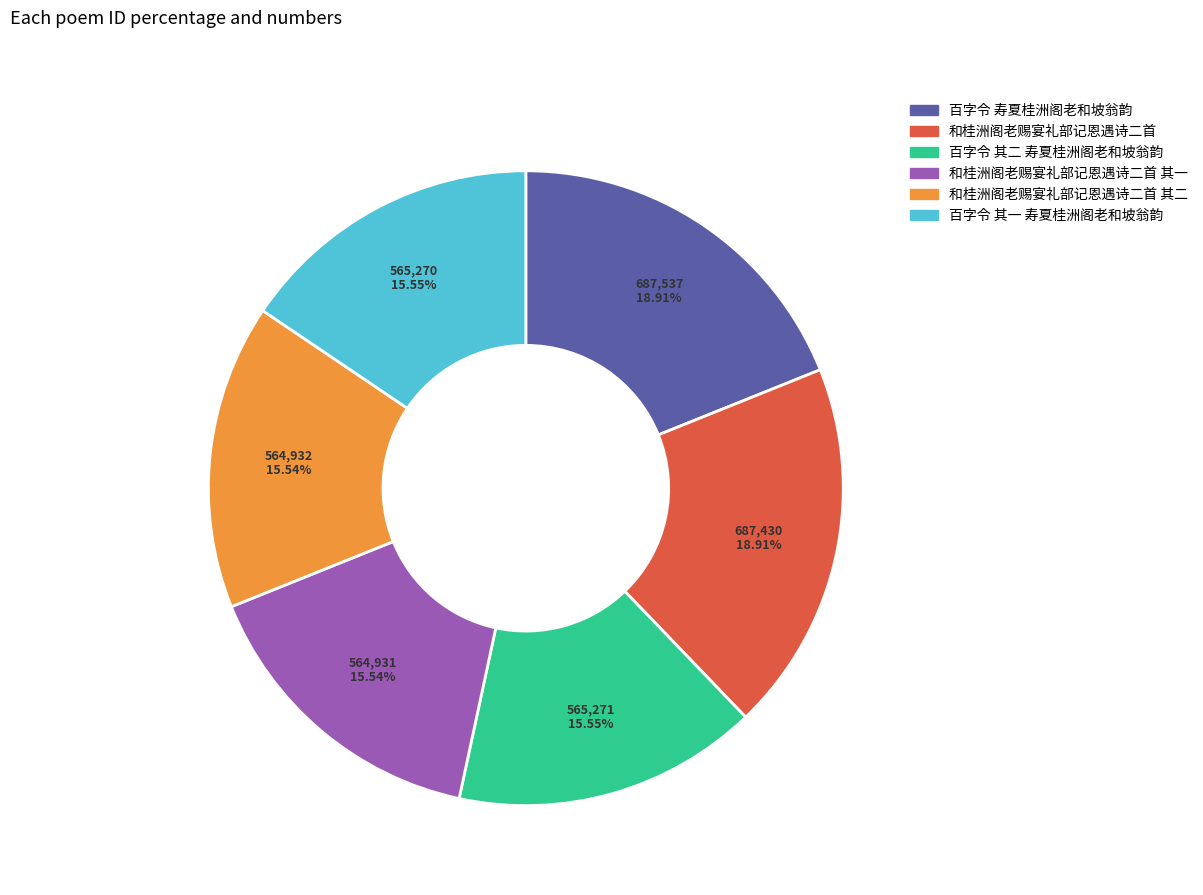

Is there any slice that represents more than half of the pie?

No